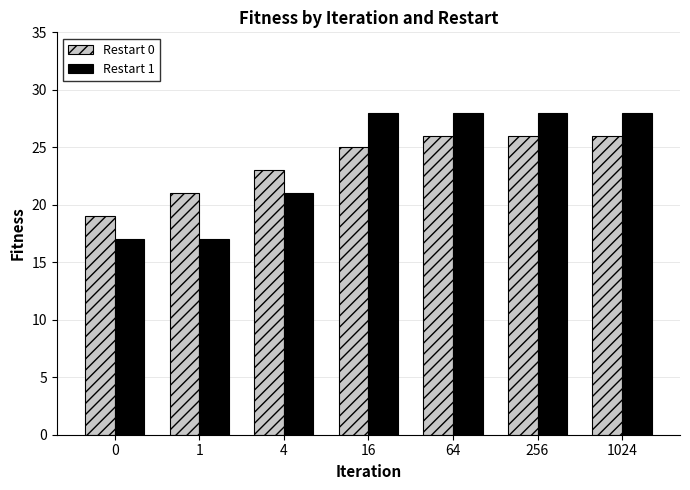

Reading left to right, list all the values displayed in this chart.

Restart 0: 0=19	1=21	4=23	16=25	64=26	256=26	1024=26
Restart 1: 0=17	1=17	4=21	16=28	64=28	256=28	1024=28